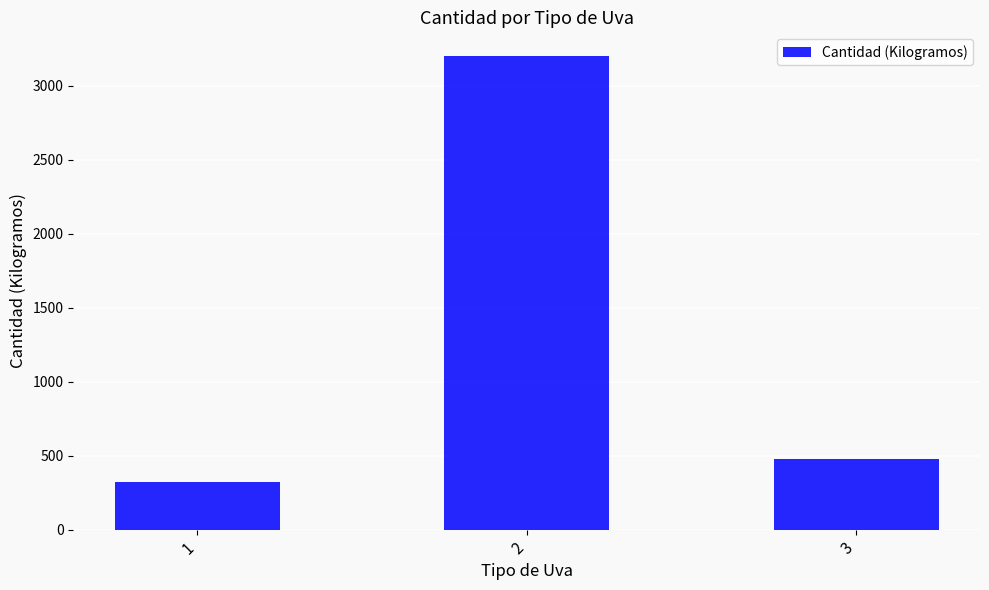

Rank the categories by value from highest to lowest.

2, 3, 1